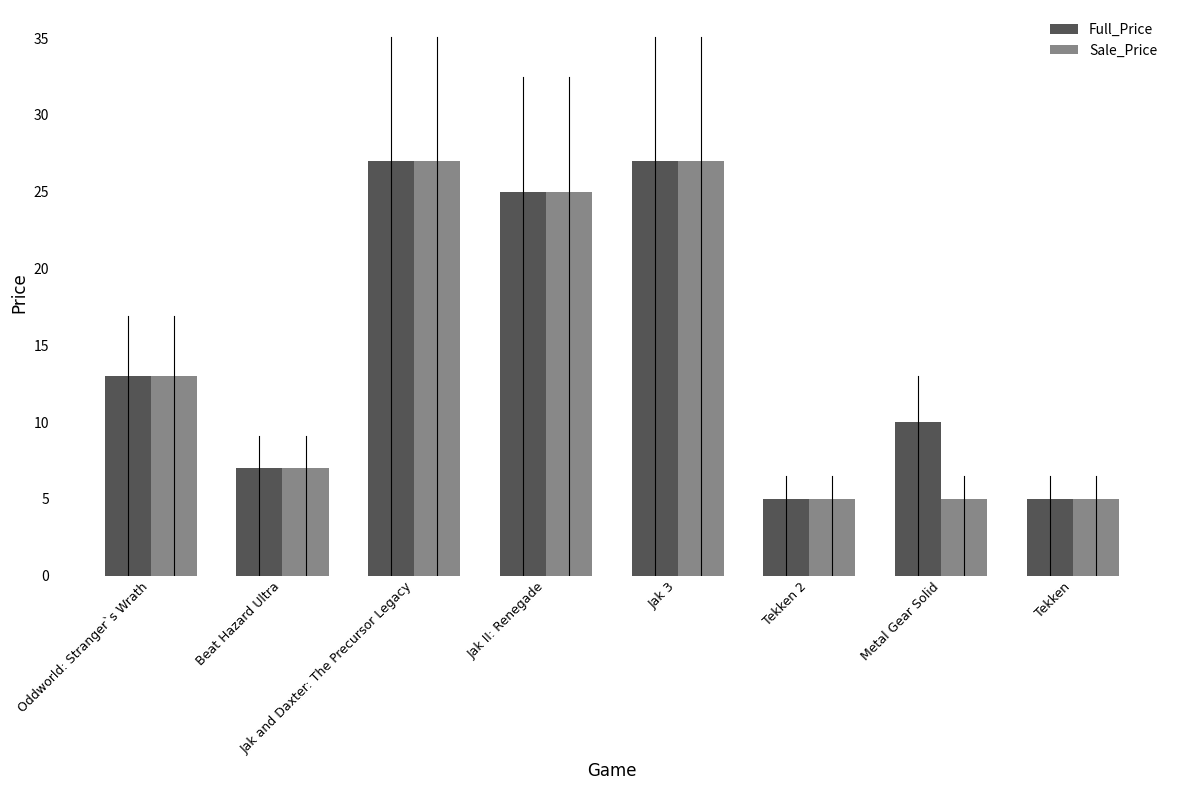

Does the chart contain stacked bars?

No